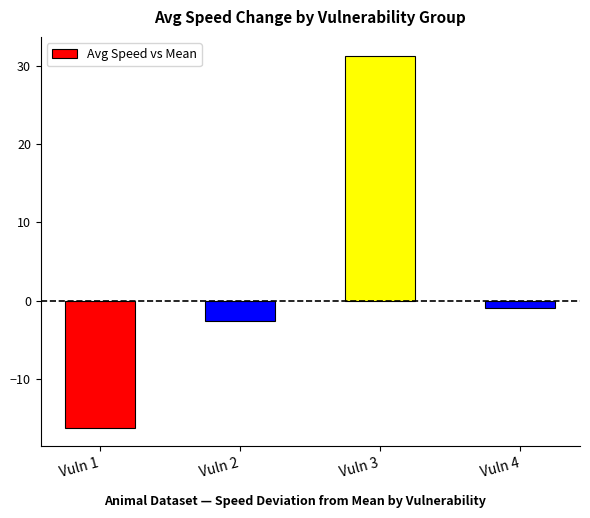

How many categories are shown in the chart?

4